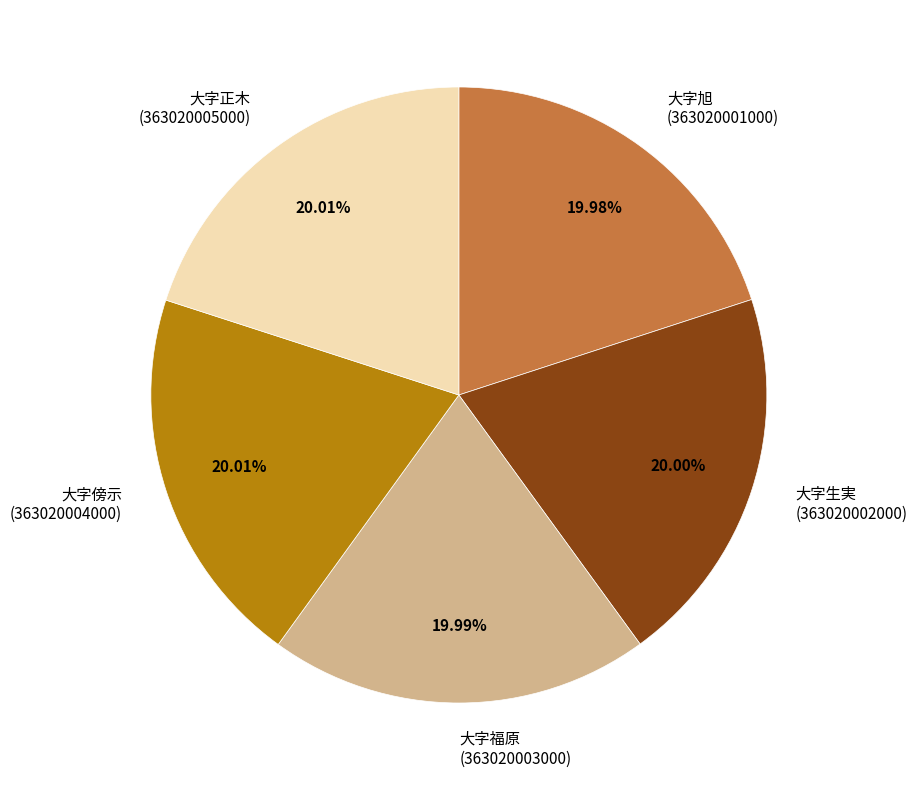

The 大字生実 slice represents 34% of the pie. True or false?

False